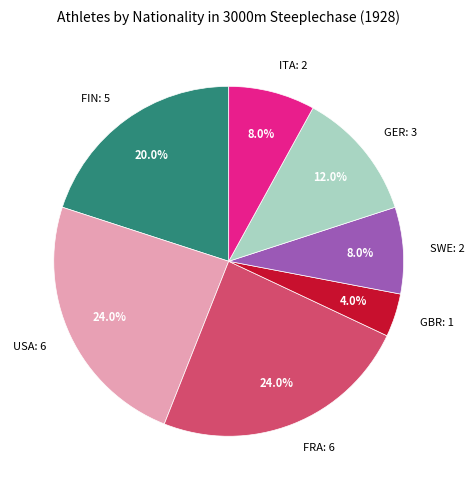

To the nearest percent, what percentage of the pie is GER?

12%